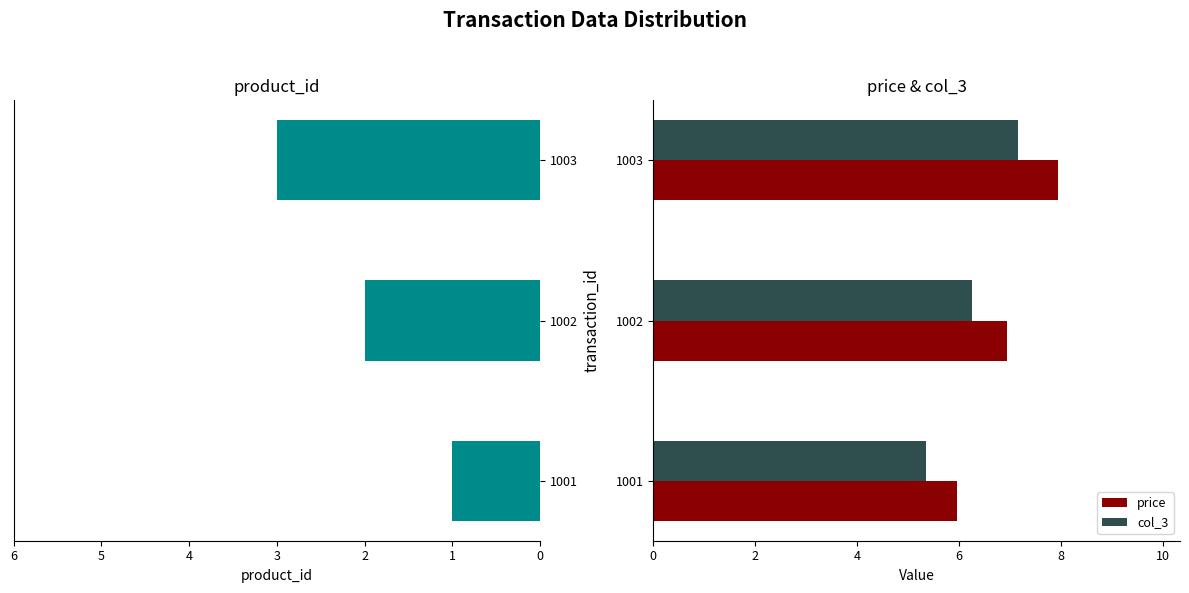

What is the average value of the col_3 series?

6.3